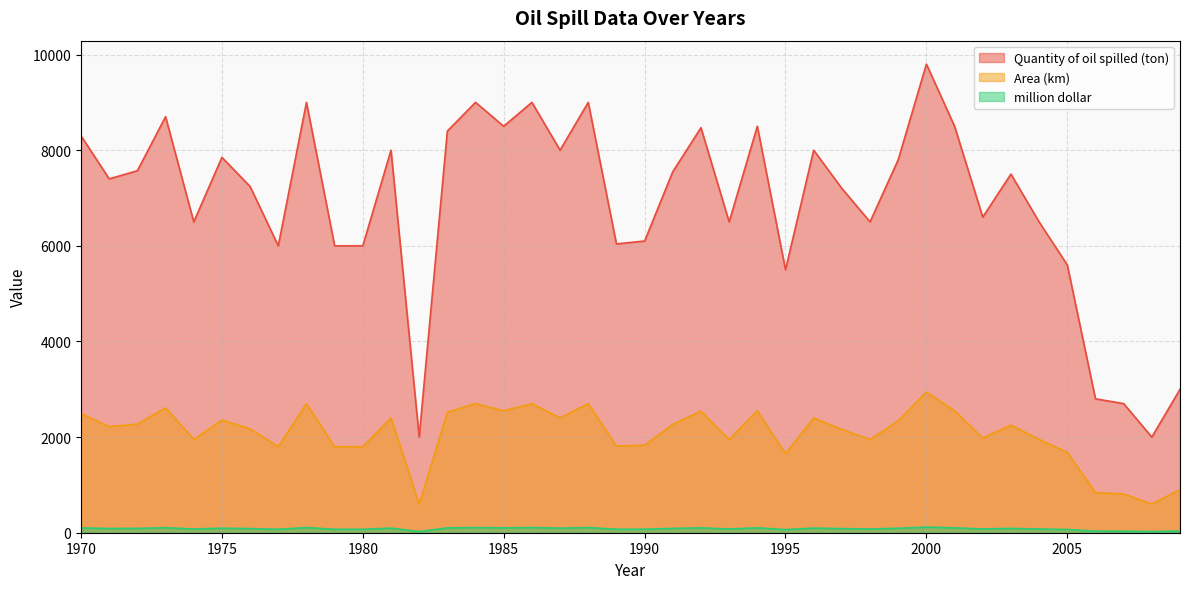

Rank the series by their maximum value, from lowest to highest.

million dollar, Area (km), Quantity of oil spilled (ton)